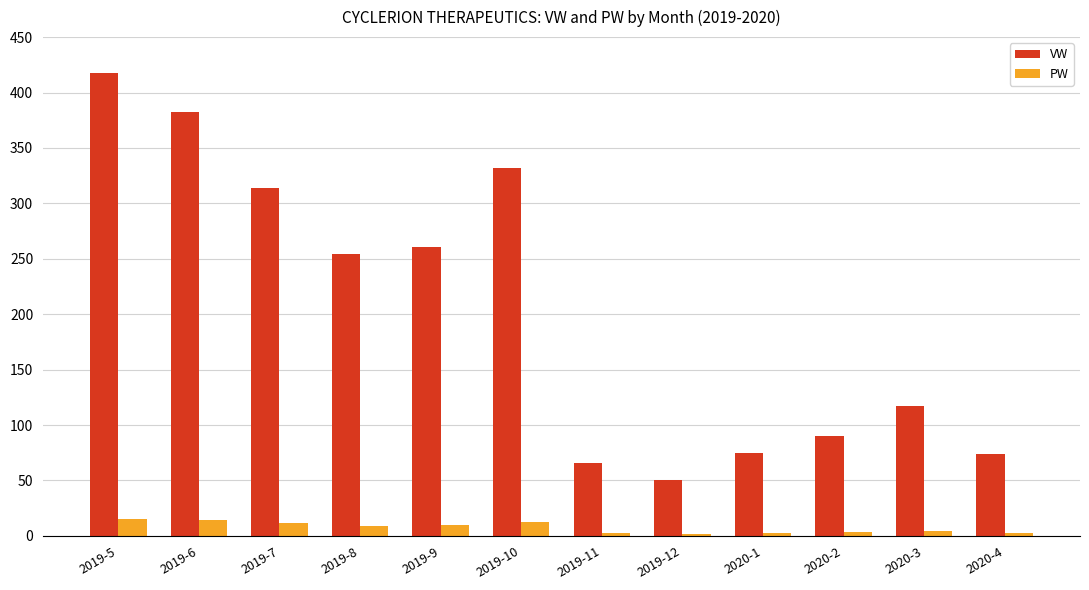

How many groups of bars are there?

12